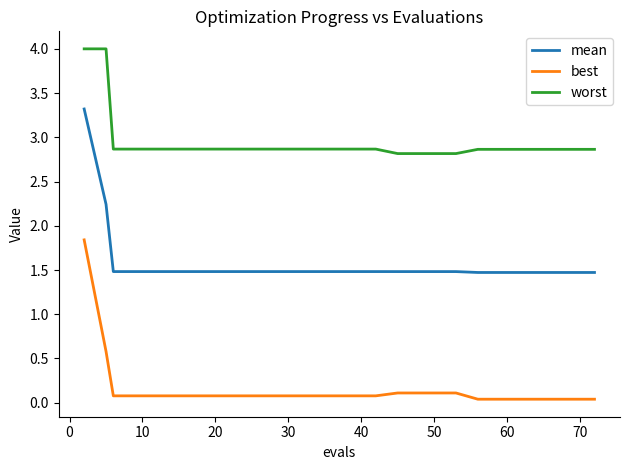

How many lines are shown in the chart?

3